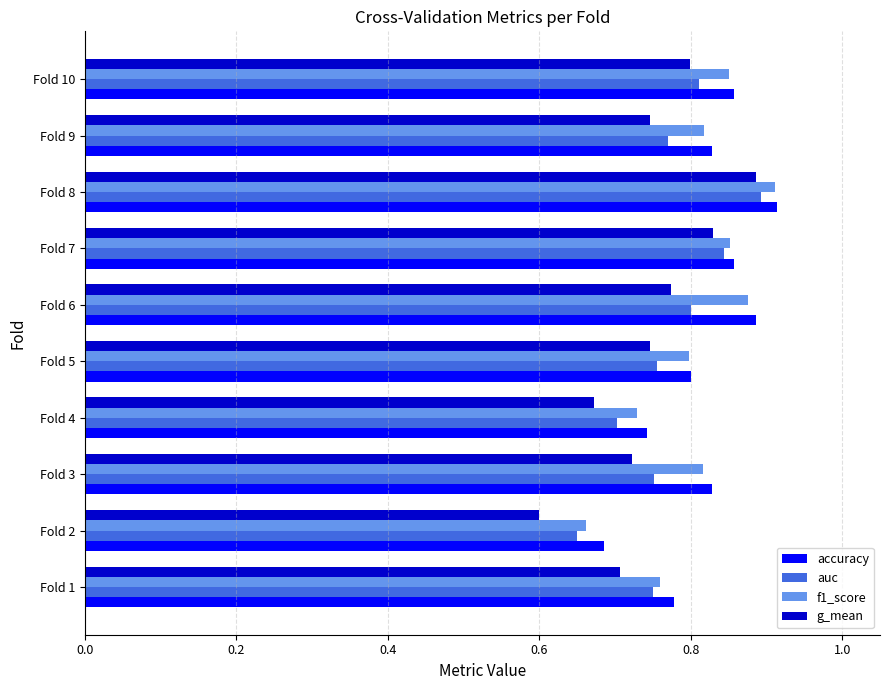

Which series has the largest range (max minus min)?

g_mean